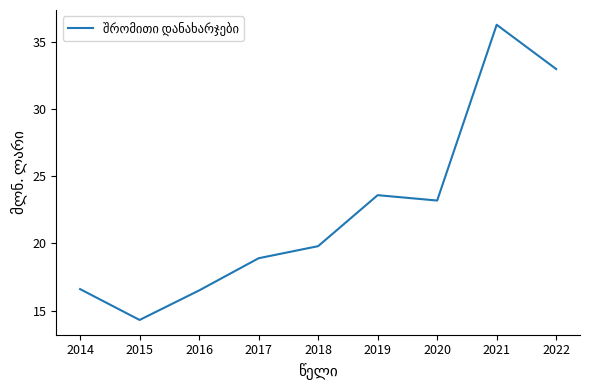

At which category does the chart reach its minimum across all series?

2015